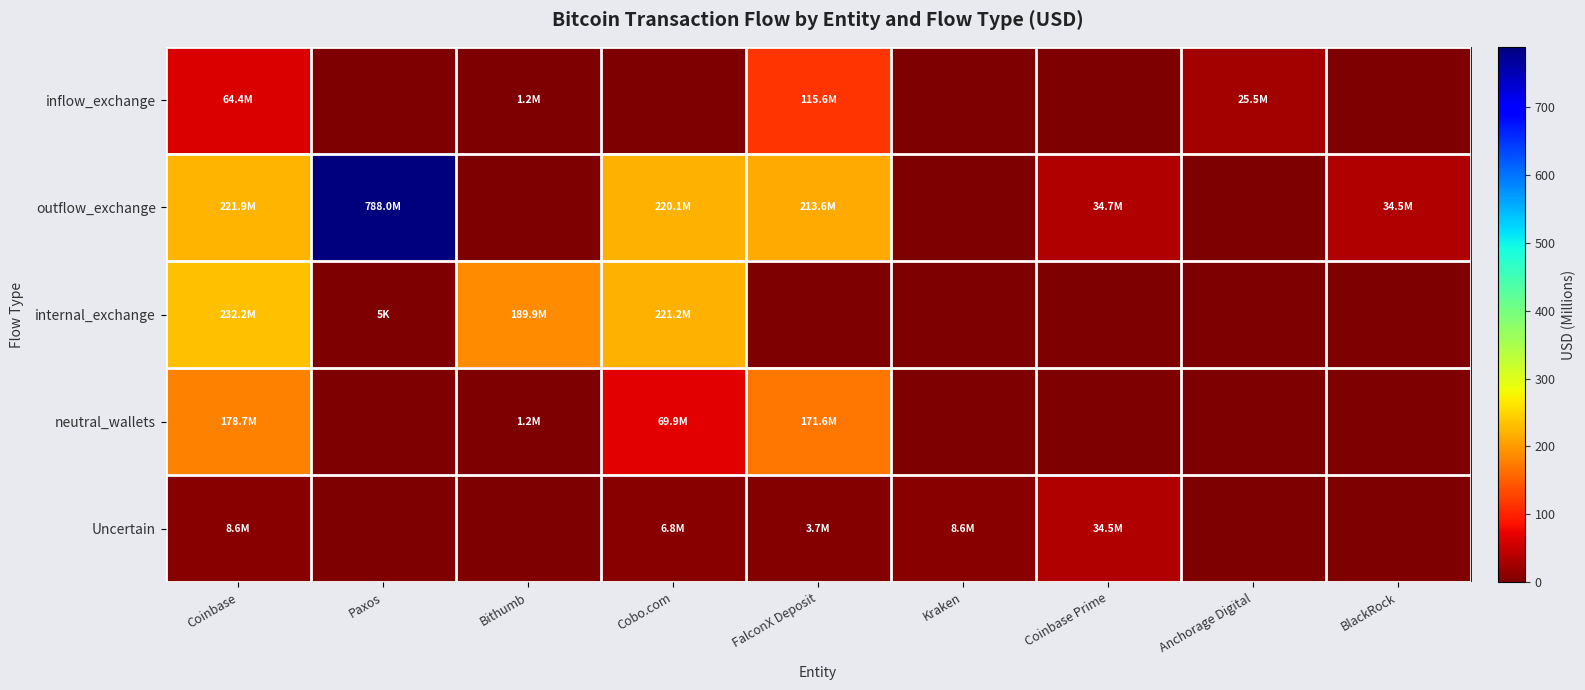

Reading left to right, what are all the values shown in this chart?

inflow_exchange: Coinbase=64.4	Paxos=0.0	Bithumb=1.2	Cobo.com=0.0	FalconX Deposit=115.6	Kraken=0.0	Coinbase Prime=0.0	Anchorage Digital=25.5	BlackRock=0.0
outflow_exchange: Coinbase=221.9	Paxos=788.0	Bithumb=0.0	Cobo.com=220.1	FalconX Deposit=213.6	Kraken=0.0	Coinbase Prime=34.7	Anchorage Digital=0.0	BlackRock=34.5
internal_exchange: Coinbase=232.2	Paxos=0.0	Bithumb=189.9	Cobo.com=221.2	FalconX Deposit=0.0	Kraken=0.0	Coinbase Prime=0.0	Anchorage Digital=0.0	BlackRock=0.0
neutral_wallets: Coinbase=178.7	Paxos=0.0	Bithumb=1.2	Cobo.com=69.9	FalconX Deposit=171.6	Kraken=0.0	Coinbase Prime=0.0	Anchorage Digital=0.0	BlackRock=0.0
Uncertain: Coinbase=8.6	Paxos=0.0	Bithumb=0.0	Cobo.com=6.8	FalconX Deposit=3.7	Kraken=8.6	Coinbase Prime=34.5	Anchorage Digital=0.0	BlackRock=0.0